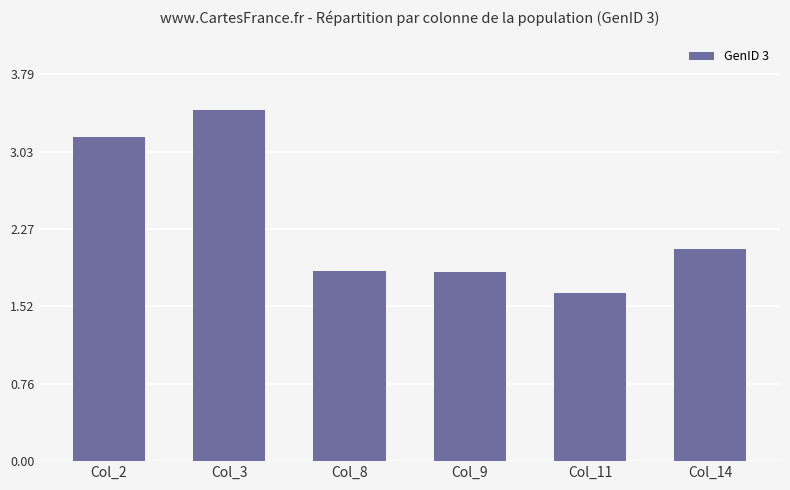

Which category has the highest value across all series?

Col_3